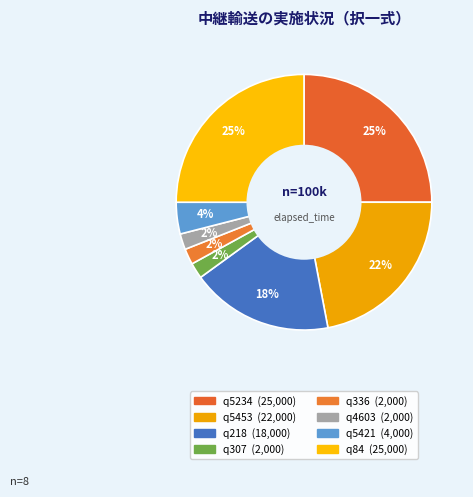

Approximately how many times larger is the value at q5421 compared to q84?

0.2